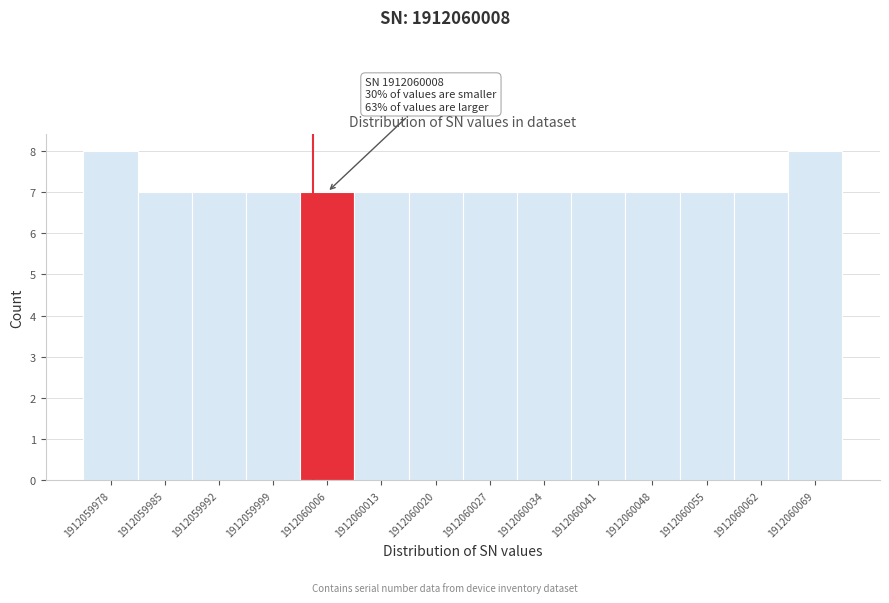

Reading left to right, what are all the values shown in this chart?

8	7	7	7	7	7	7	7	7	7	7	7	7	8